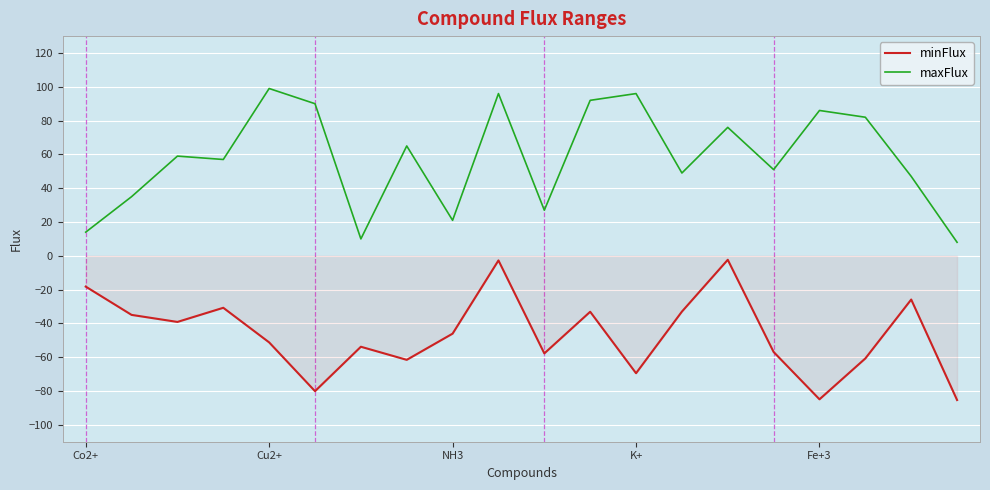

What is the difference between the maximum and minimum values in the minFlux series?

83.0